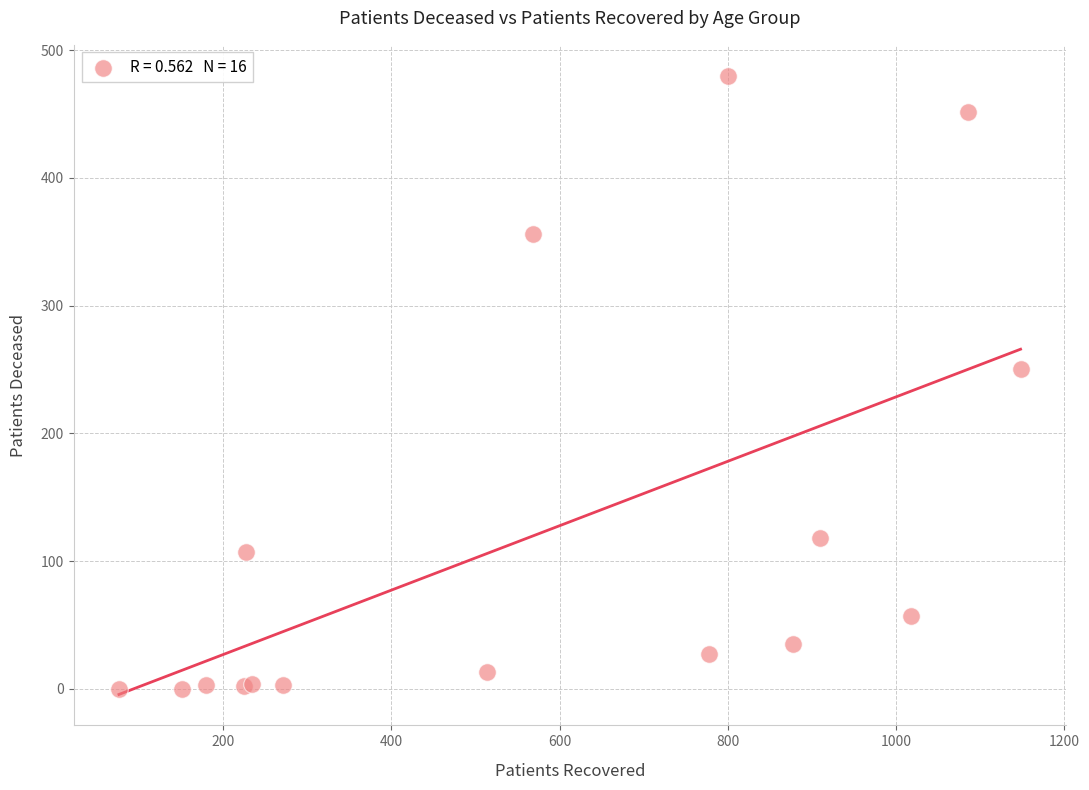

What Y value in the scatter plot is closest to 240?

250